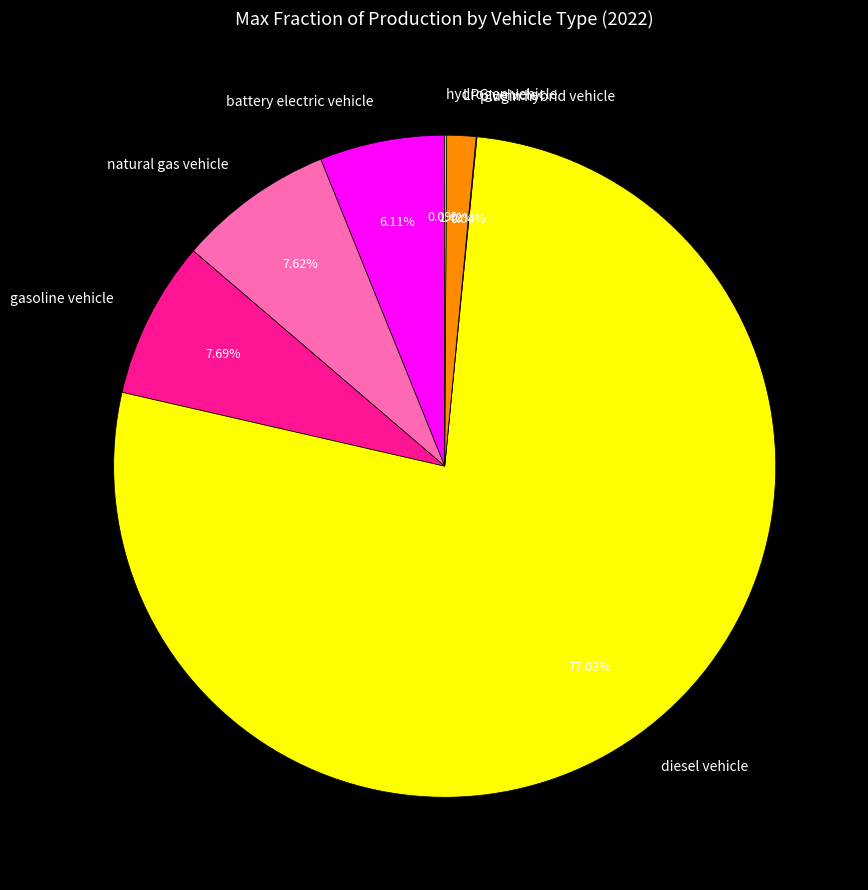

To the nearest percent, what is the average slice percentage?

14%